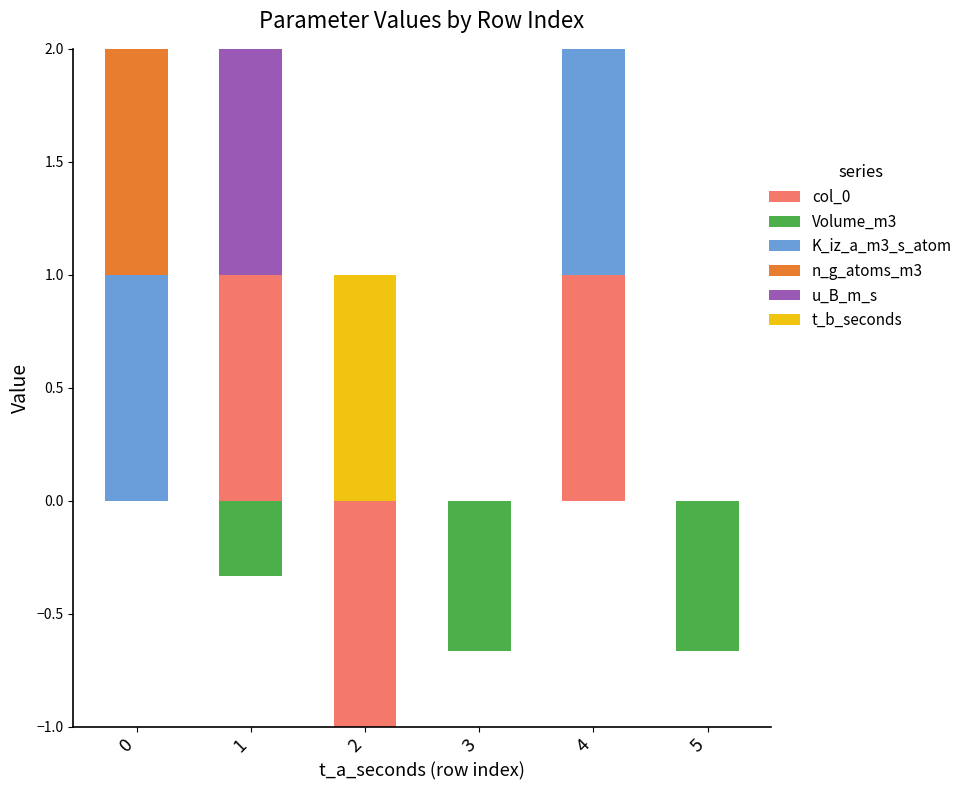

How many positive values does the u_B_m_s series have?

1